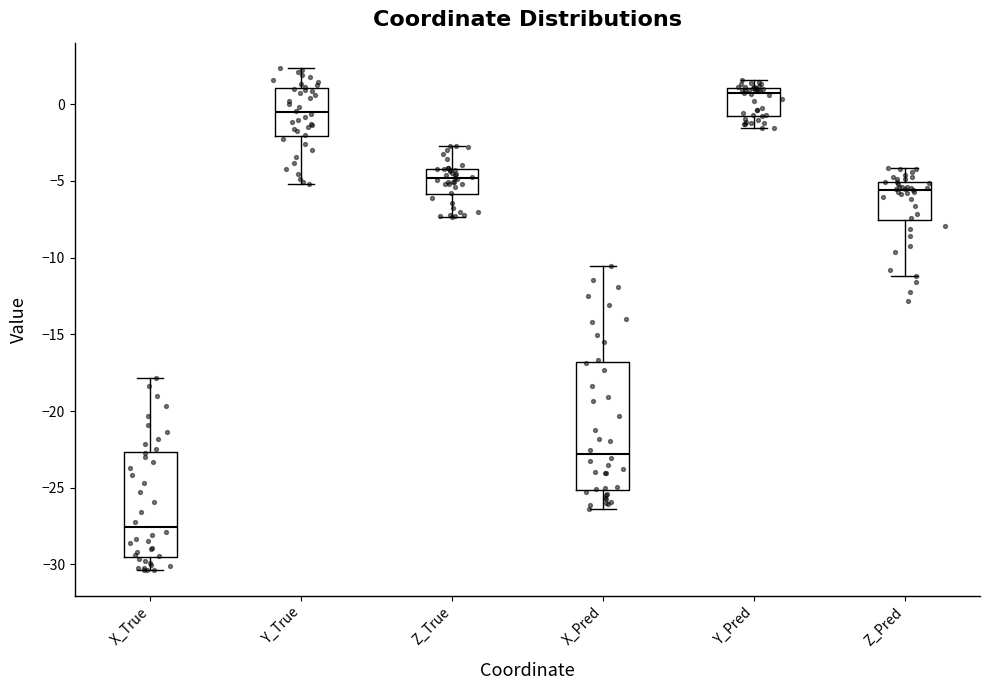

Reading left to right, transcribe this box plot: for each box, give where its median line is, the range the box spans, and where its two whiskers end, as read against the y-axis. The values are not printed on the chart, so give them approximately, as read against the axis.

X_True: median -27.5, box -29.5 to -22.5, whiskers -30.5 to -18.0
Y_True: median -0.5, box -2.0 to 1.0, whiskers -5.0 to 2.5
Z_True: median -5.0, box -6.0 to -4.0, whiskers -7.5 to -2.5
X_Pred: median -23.0, box -25.0 to -17.0, whiskers -26.5 to -10.5
Y_Pred: median 0.5, box -0.5 to 1.0, whiskers -1.5 to 1.5
Z_Pred: median -5.5, box -7.5 to -5.0, whiskers -11.0 to -4.0